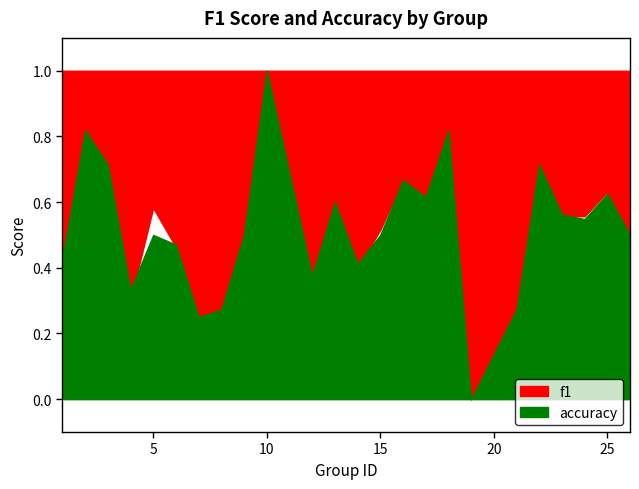

List the series in order of their overall mean, highest first.

accuracy, f1